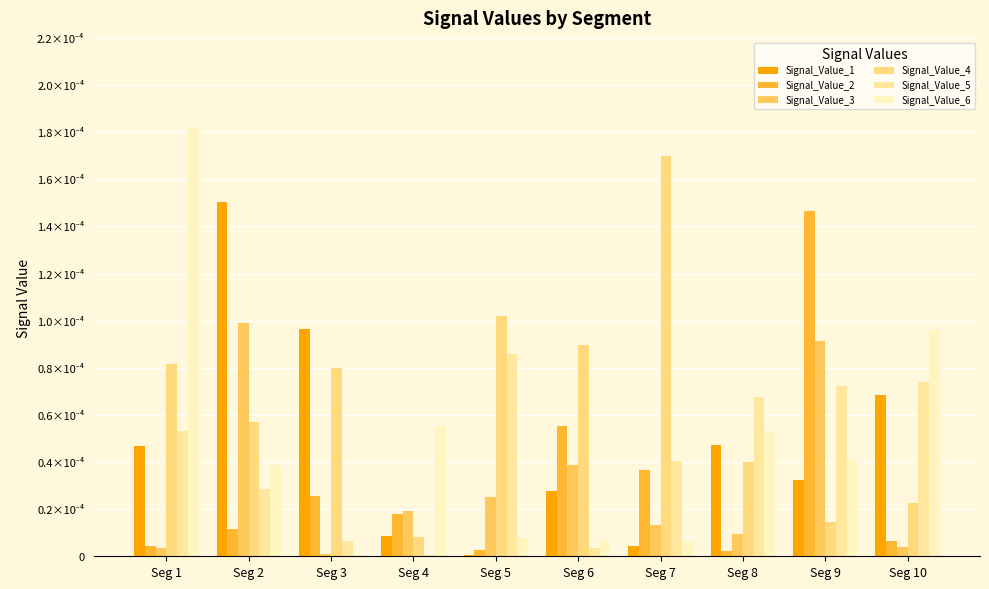

Are the bars grouped side by side (vs. stacked)?

Yes